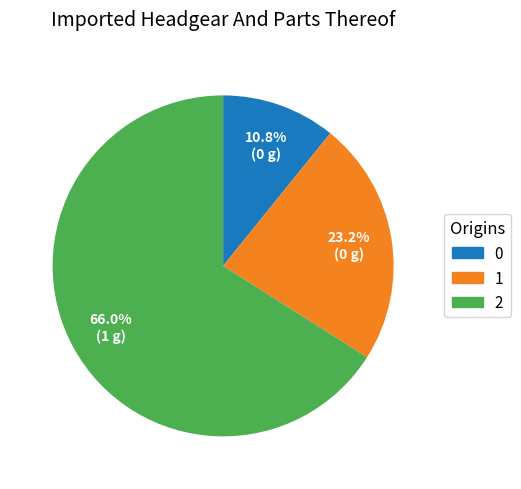

To the nearest percent, what percentage of the pie is 0?

11%